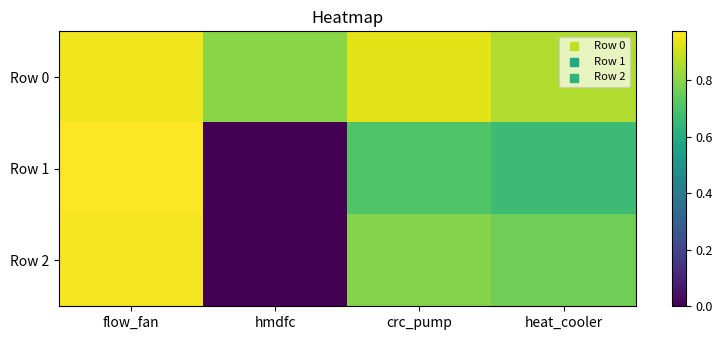

What is the spread (max minus min) of values at hmdfc?

0.8